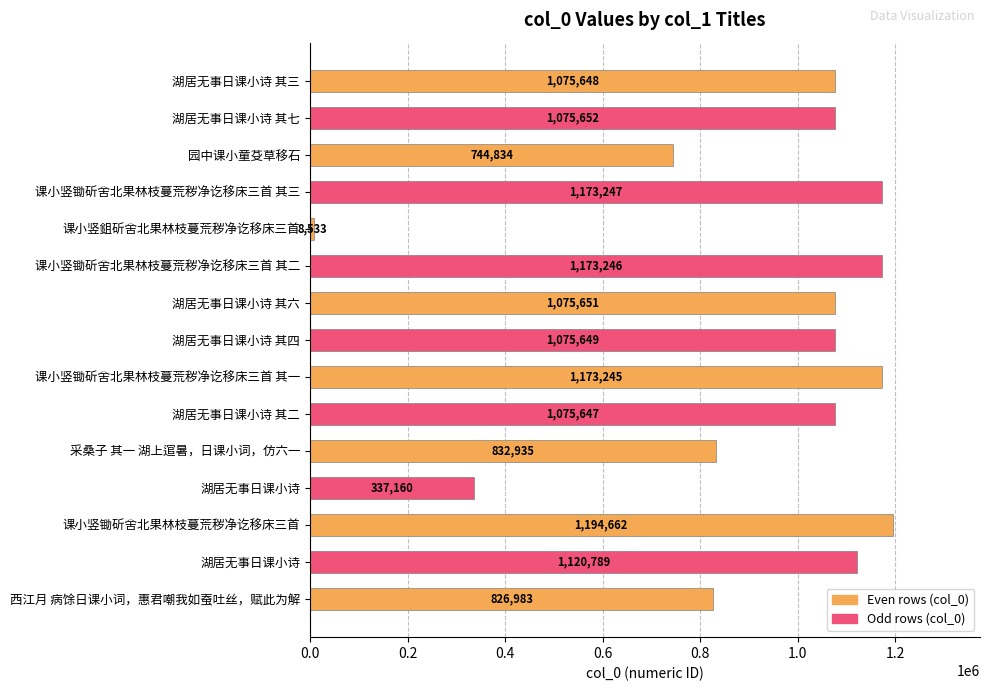

How many values are below 1075649?

7